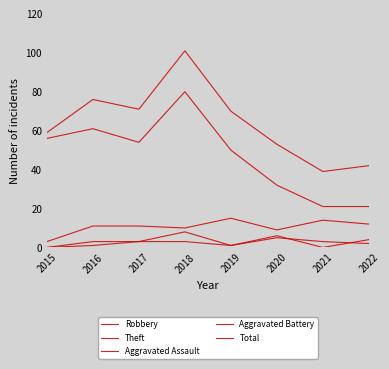

What is the lowest value of the Total series?

39